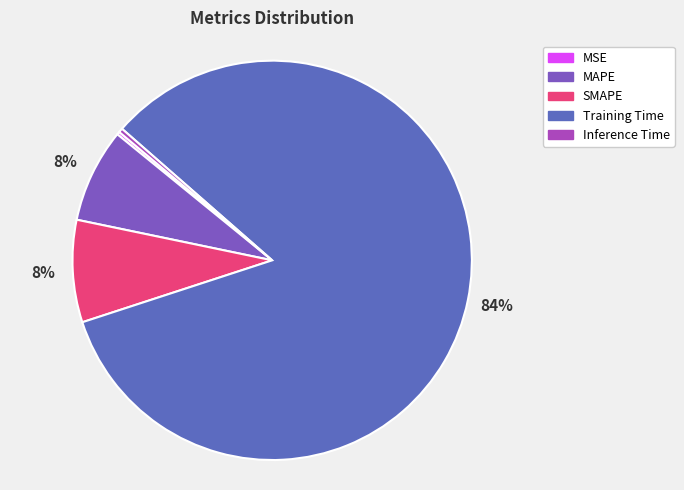

Count the number of slices in the pie.

5